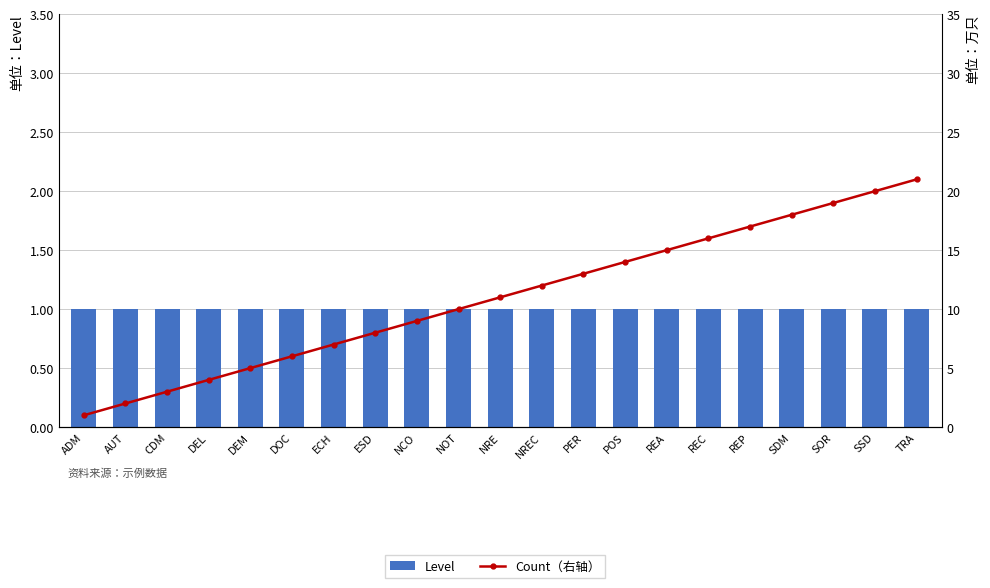

At which category is the sum across all series the highest?

TRA